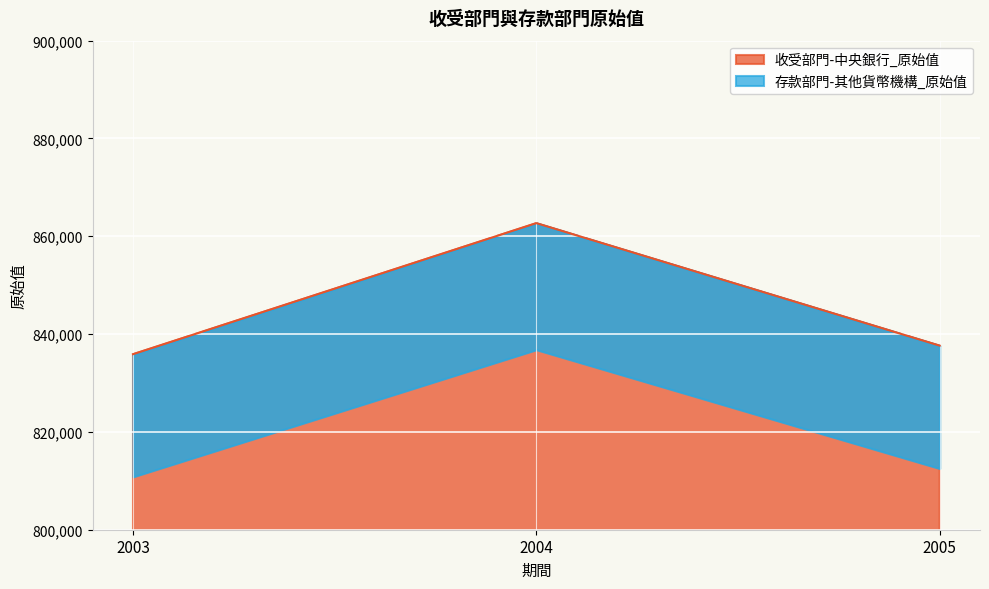

What is the change in value from 2004 to 2005?

-25050